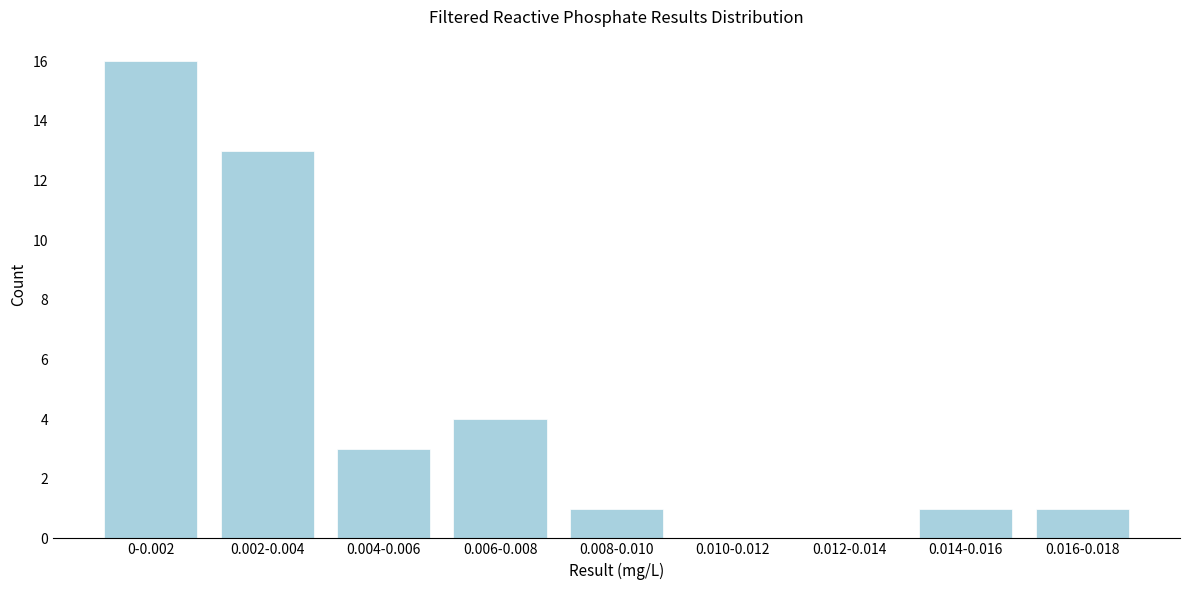

Reading left to right, what are all the values shown in this chart?

0-0.002=16	0.002-0.004=13	0.004-0.006=3	0.006-0.008=4	0.008-0.010=1	0.010-0.012=0	0.012-0.014=0	0.014-0.016=1	0.016-0.018=1